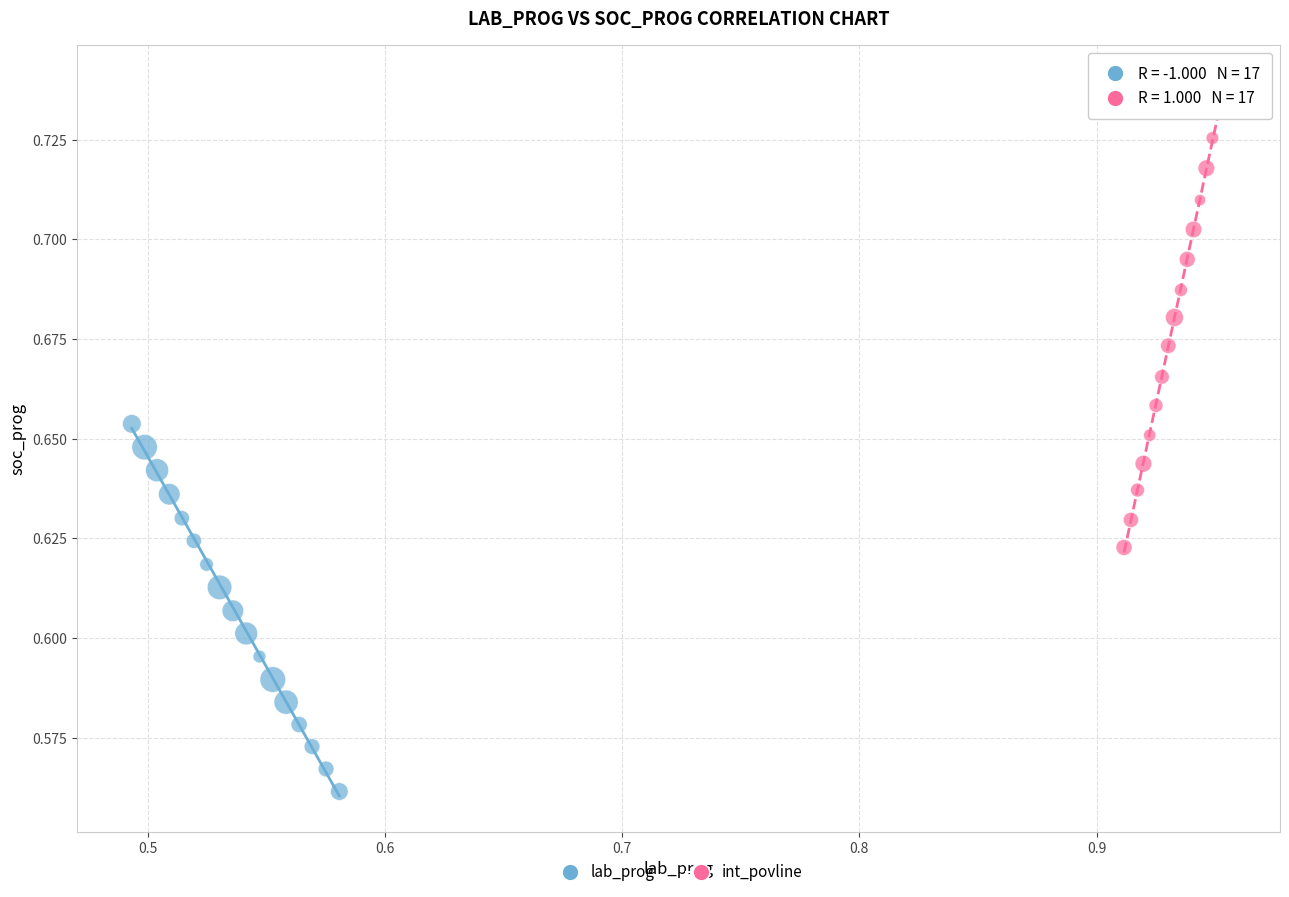

Which series has the widest spread of Y values?

int_povline